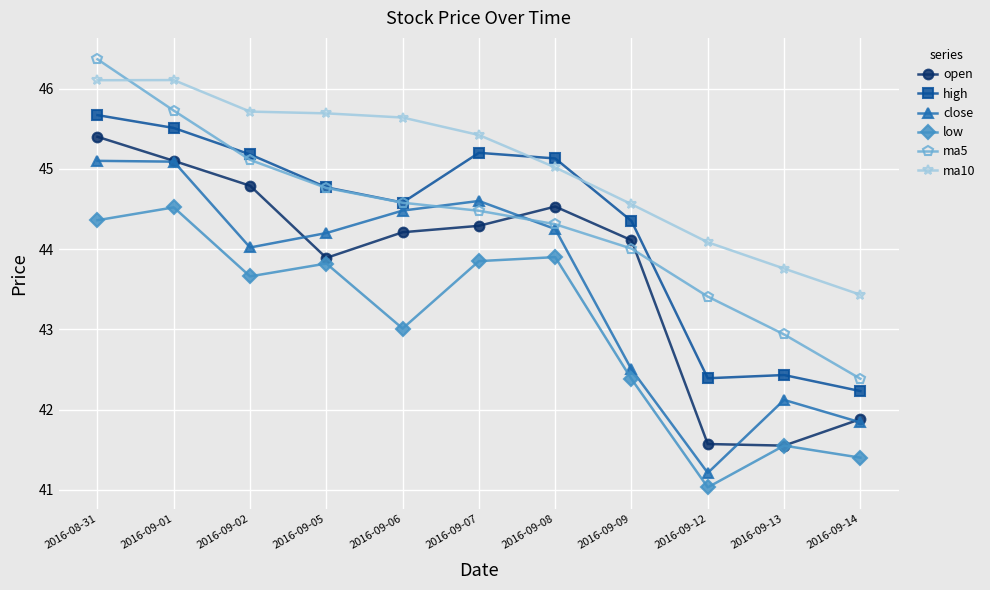

Is it true that low equals 42.4 at 2016-09-09?

True